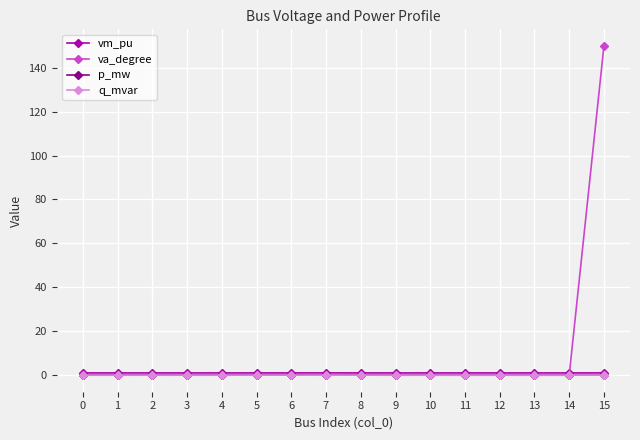

Which series ends up on top after the final intersection of va_degree and vm_pu?

va_degree